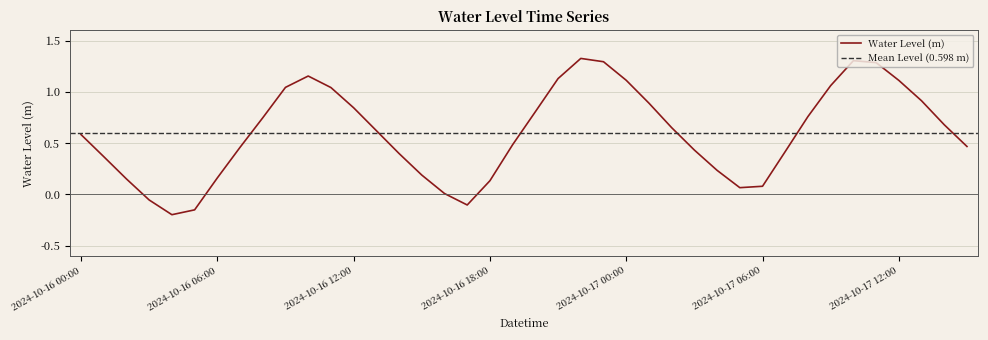

Rank the categories by value from highest to lowest.

2024-10-16 22:00, 2024-10-17 10:00, 2024-10-16 23:00, 2024-10-17 11:00, 2024-10-16 10:00, 2024-10-16 21:00, 2024-10-17 00:00, 2024-10-17 12:00, 2024-10-17 09:00, 2024-10-16 09:00, 2024-10-16 11:00, 2024-10-17 13:00, 2024-10-17 01:00, 2024-10-16 12:00, 2024-10-16 20:00, 2024-10-17 08:00, 2024-10-16 08:00, 2024-10-17 14:00, 2024-10-17 02:00, 2024-10-16 13:00, 2024-10-16 00:00, 2024-10-16 19:00, 2024-10-17 15:00, 2024-10-16 07:00, 2024-10-17 03:00, 2024-10-17 07:00, 2024-10-16 14:00, 2024-10-16 01:00, 2024-10-17 04:00, 2024-10-16 15:00, 2024-10-16 06:00, 2024-10-16 02:00, 2024-10-16 18:00, 2024-10-17 06:00, 2024-10-17 05:00, 2024-10-16 16:00, 2024-10-16 03:00, 2024-10-16 17:00, 2024-10-16 05:00, 2024-10-16 04:00